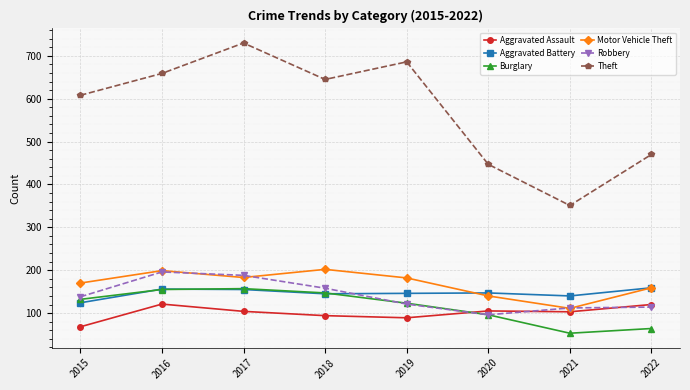

Is the value of Motor Vehicle Theft at 2021 greater than the value of Theft at 2019?

No